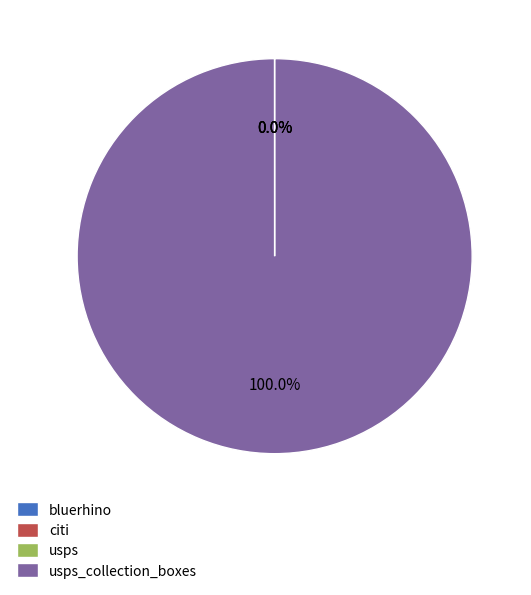

Does any single category account for the majority?

Yes